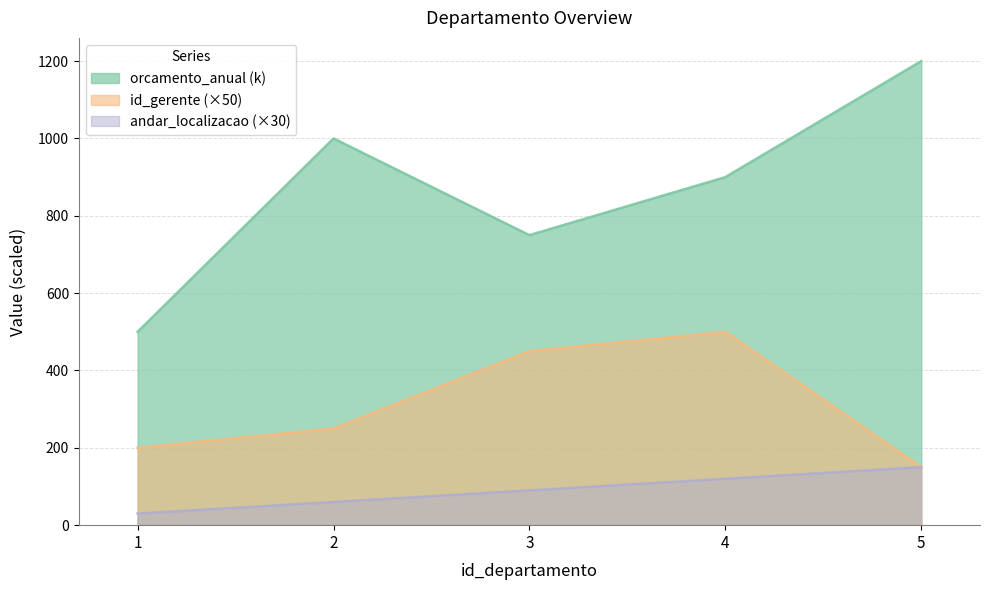

Reading left to right, extract all data points from this chart.

id_gerente: 1=200	2=250	3=450	4=500	5=150
andar_localizacao: 1=30	2=60	3=90	4=120	5=150
orcamento_anual: 1=500	2=1000	3=750	4=900	5=1200